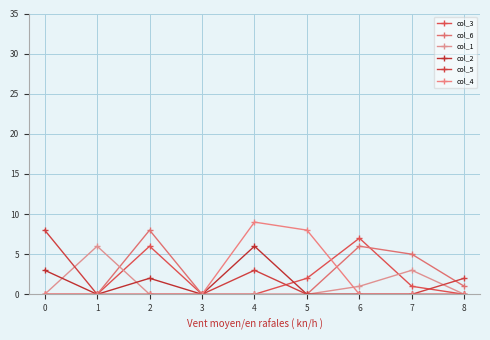

Reading left to right, what are all the values shown in this chart?

col_3: 0	0	6	0	0	2	7	1	0
col_6: 0	0	8	0	0	0	6	5	1
col_1: 0	6	0	0	0	0	1	3	0
col_2: 3	0	2	0	6	0	0	0	0
col_5: 8	0	0	0	3	0	0	0	2
col_4: 0	0	0	0	9	8	0	0	0